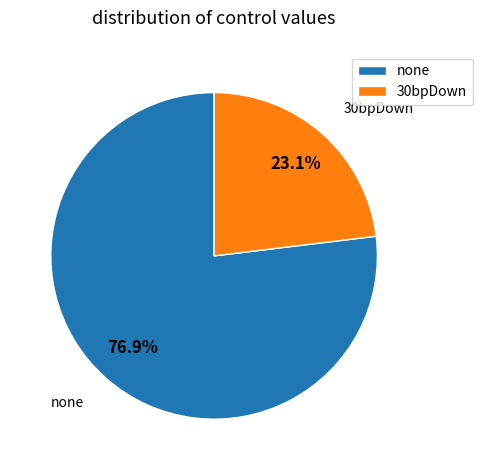

To the nearest percent, what percentage of the pie is none?

77%